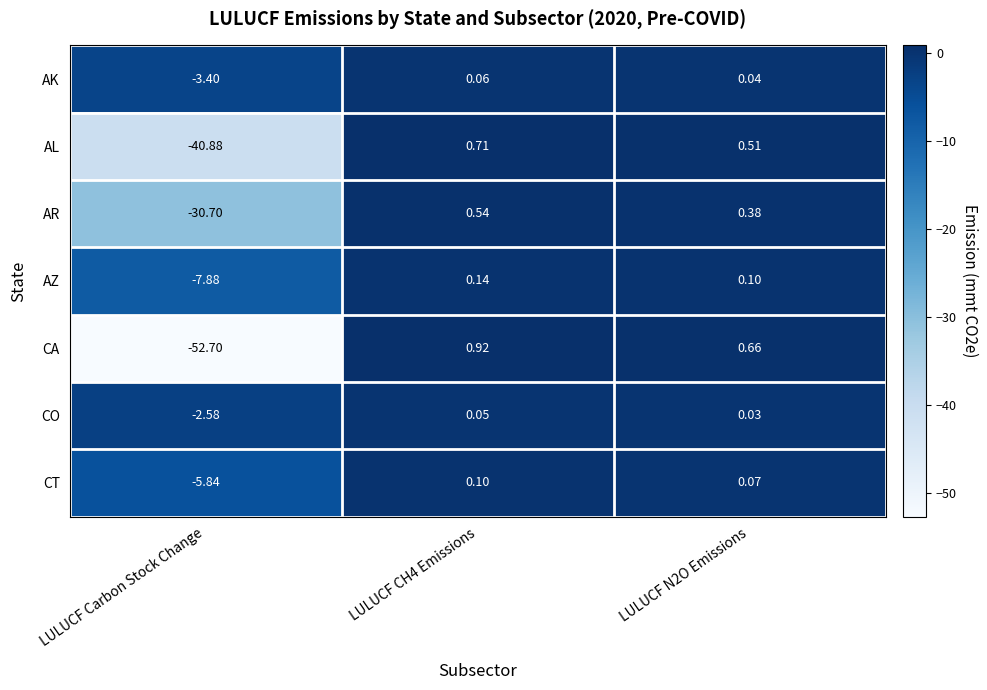

Which category has the lowest value in the AL series?

LULUCF Carbon Stock Change